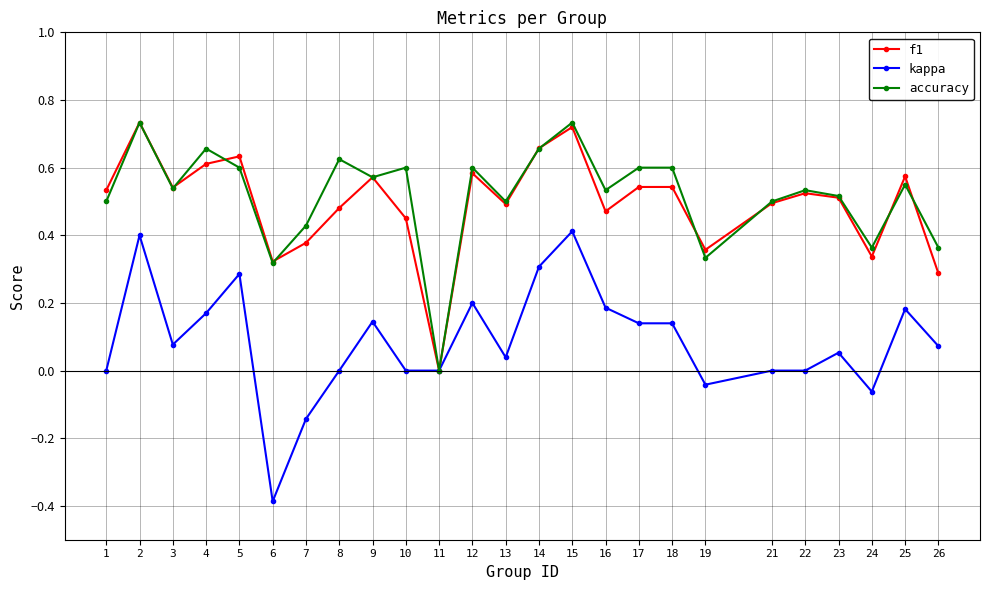

Which series changed the most between 8 and 15?

kappa